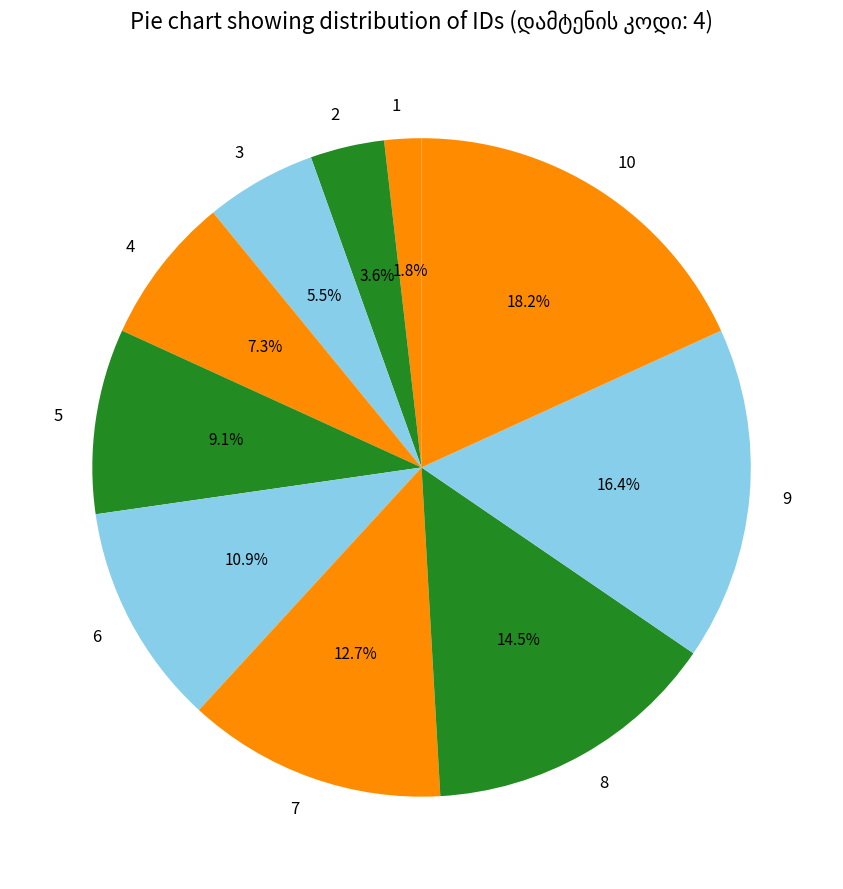

Which has a higher value, 7 or 8?

8